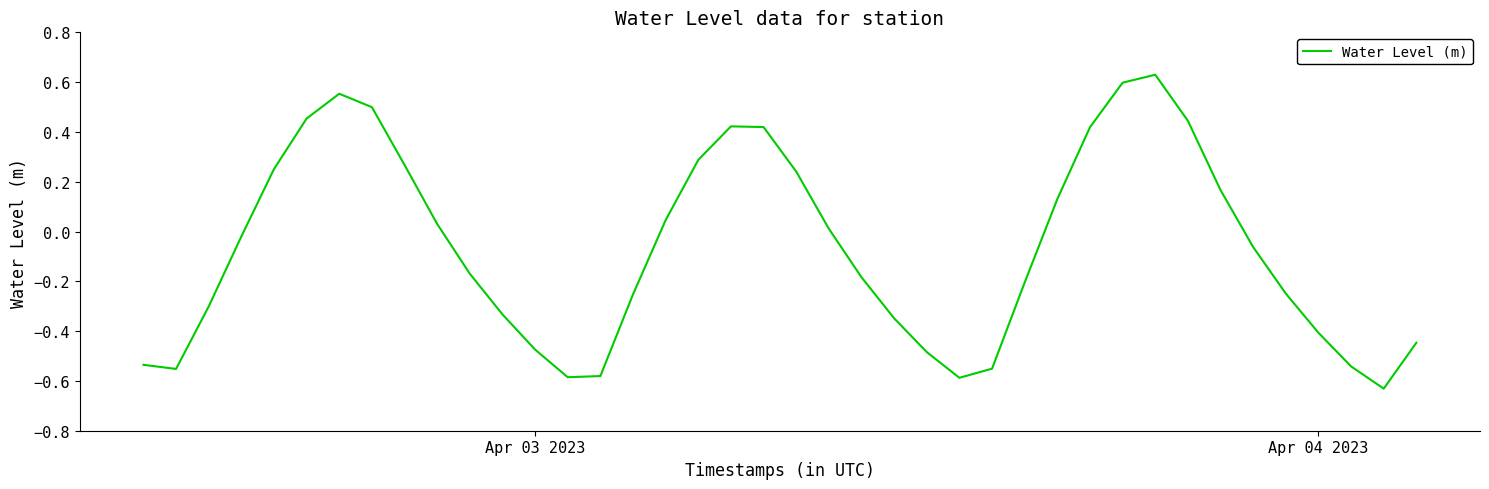

What is the difference between the maximum and minimum values?

1.3